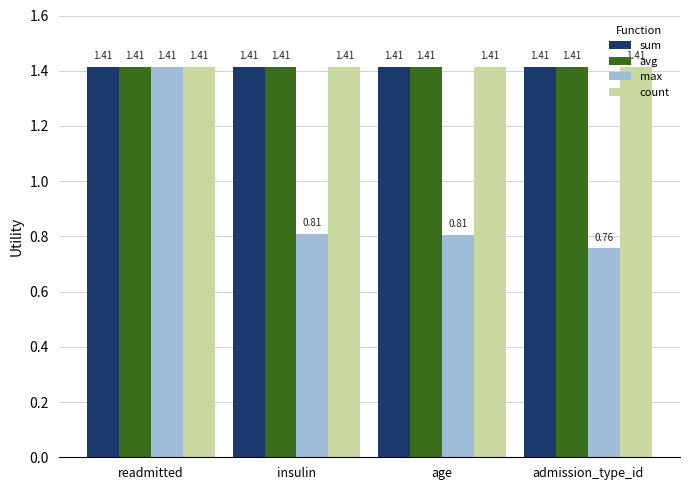

Which category has the highest value in the max series?

readmitted